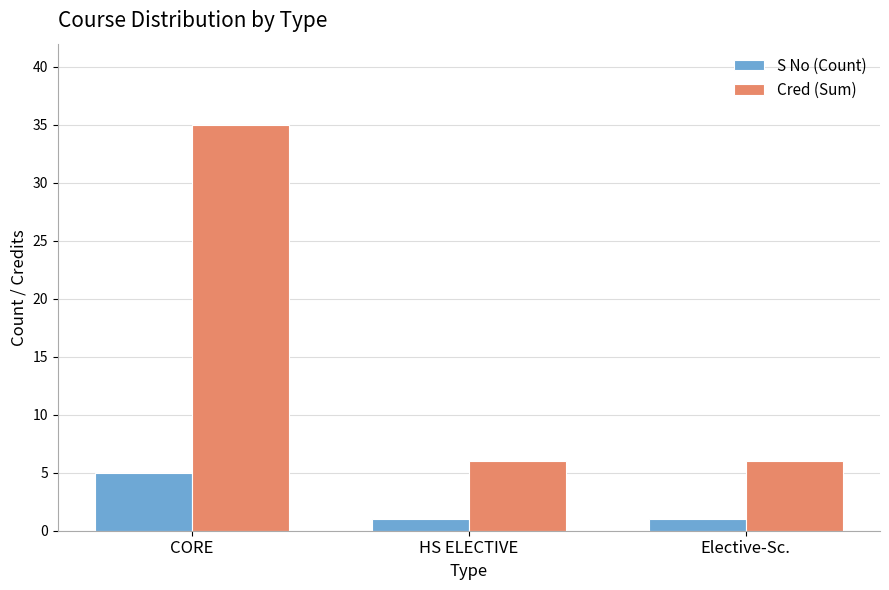

Is the value of S No (Count) at CORE greater than the value of Cred (Sum) at HS ELECTIVE?

No